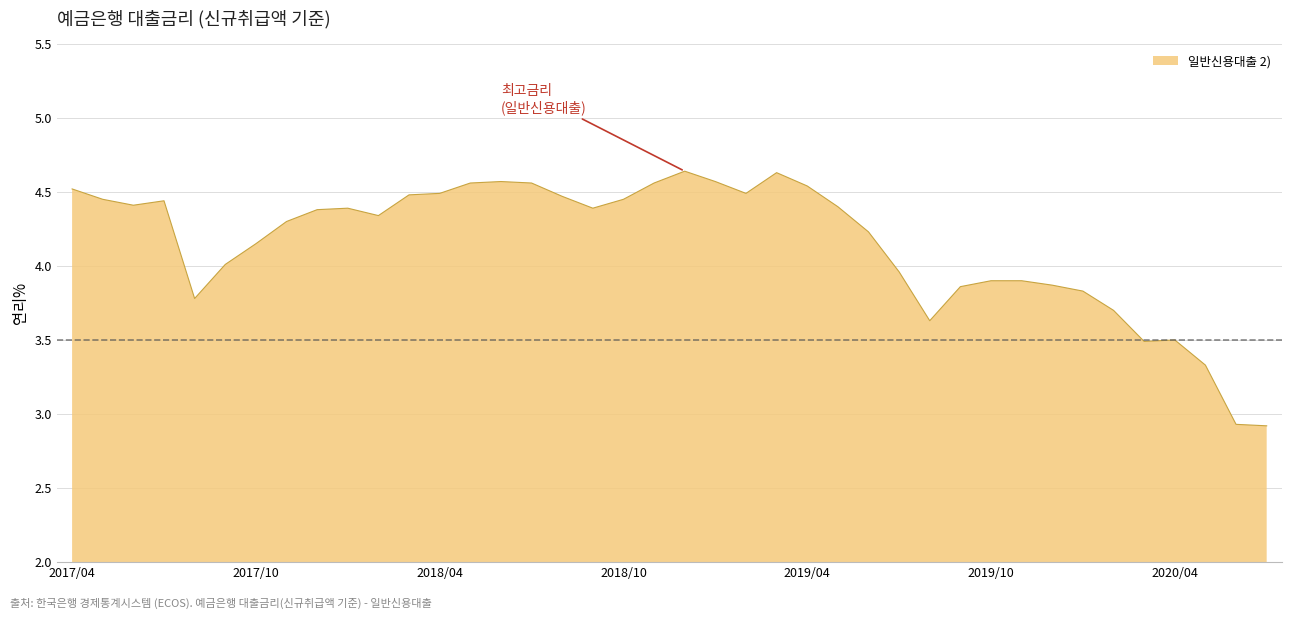

What is the smallest value displayed?

2.9